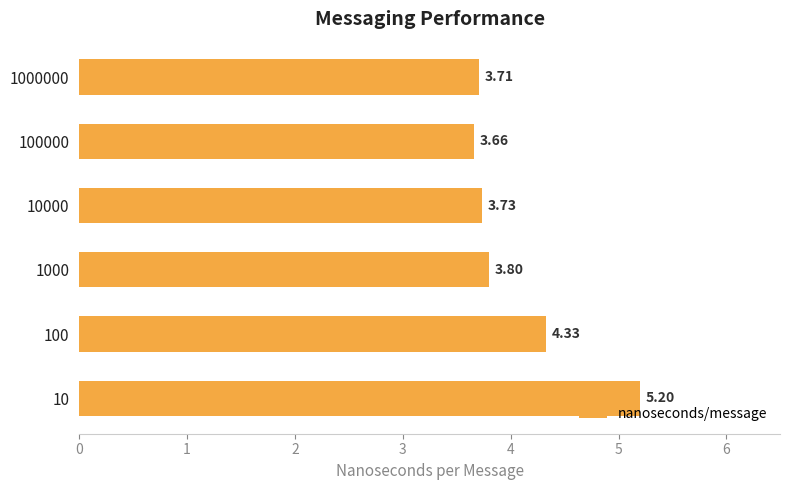

Which label corresponds to the smallest value in the chart?

100000